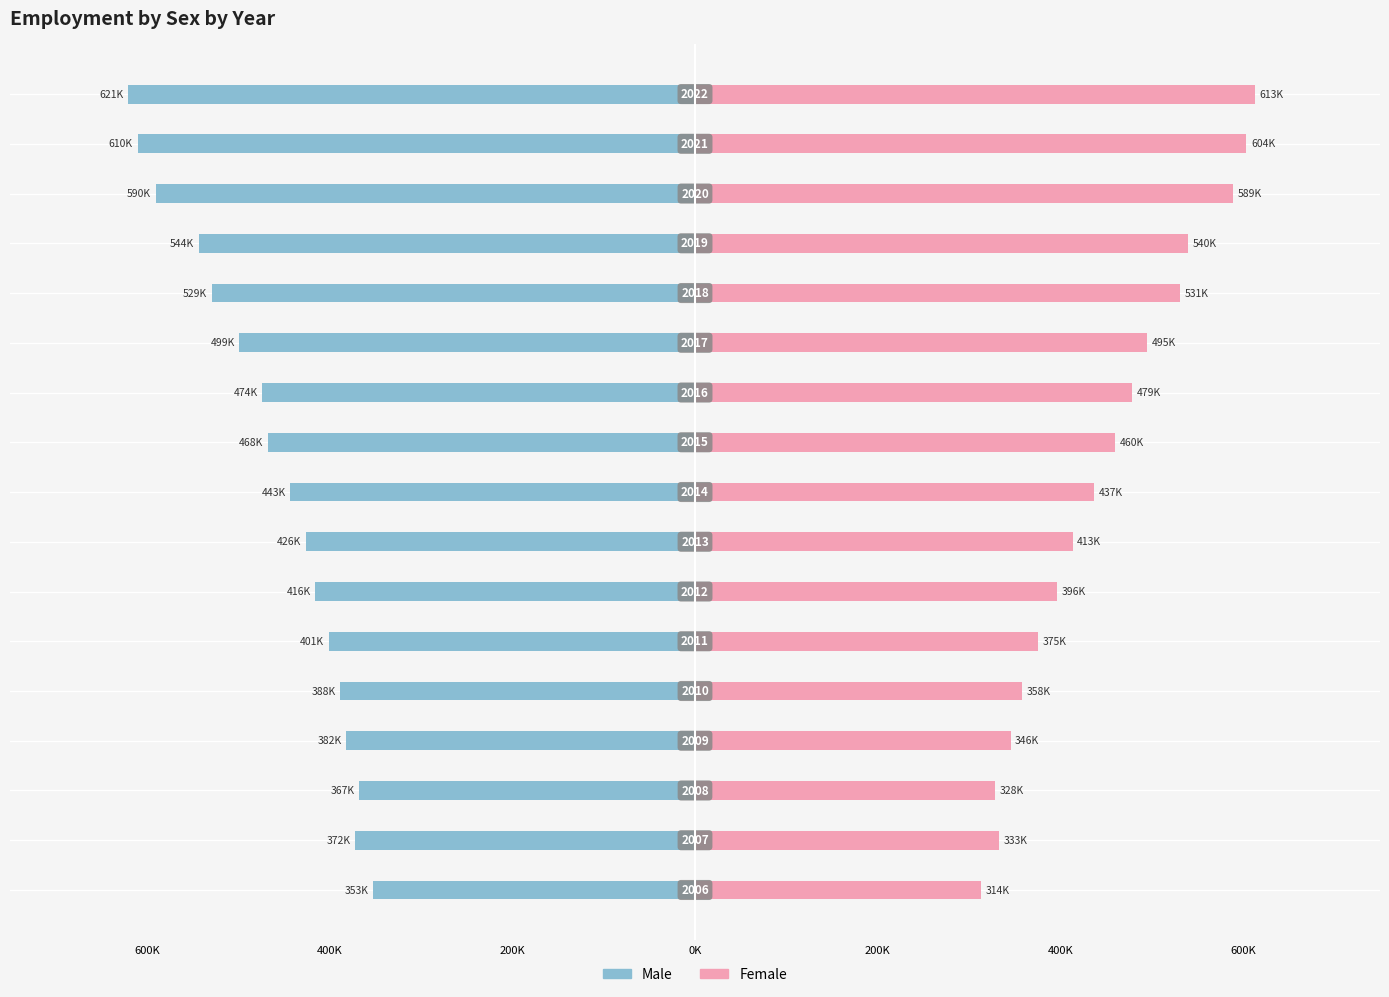

Reading left to right, what are all the values shown in this chart?

Male: -352.8	-372.1	-367.4	-381.6	-388.2	-400.8	-415.6	-426.4	-443.3	-467.9	-473.7	-498.8	-529.2	-543.6	-590.5	-610.4	-620.7
Female: 313.7	332.7	328.4	345.5	357.9	375.4	396.3	413.4	437.2	459.9	478.7	494.9	531.4	539.9	588.7	603.6	612.7